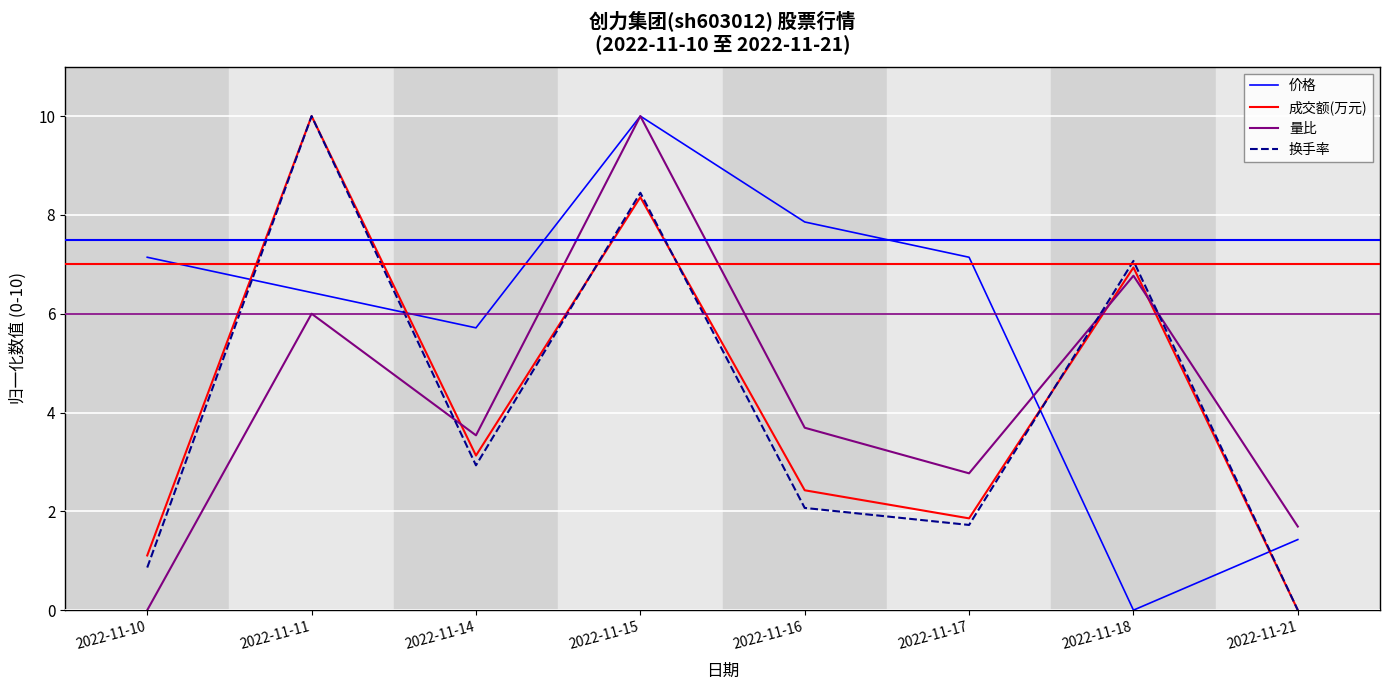

Which category has the highest value in the 换手率 series?

2022-11-11